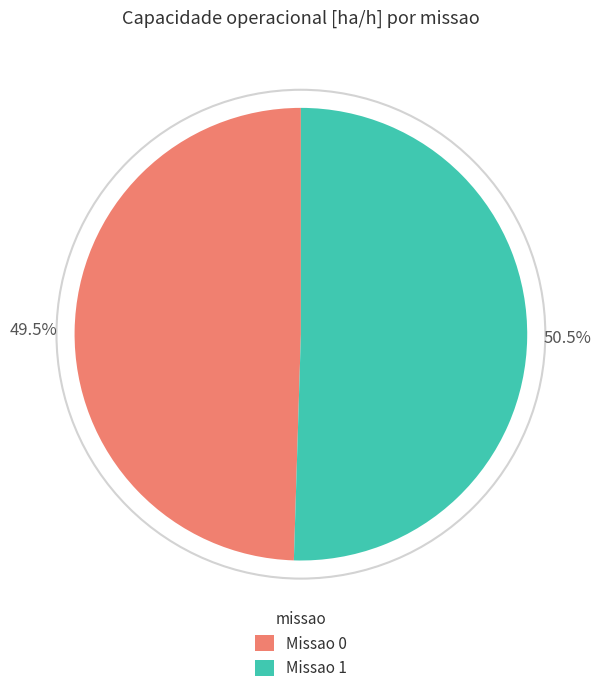

Which category has the smallest portion of the pie?

Missao 0